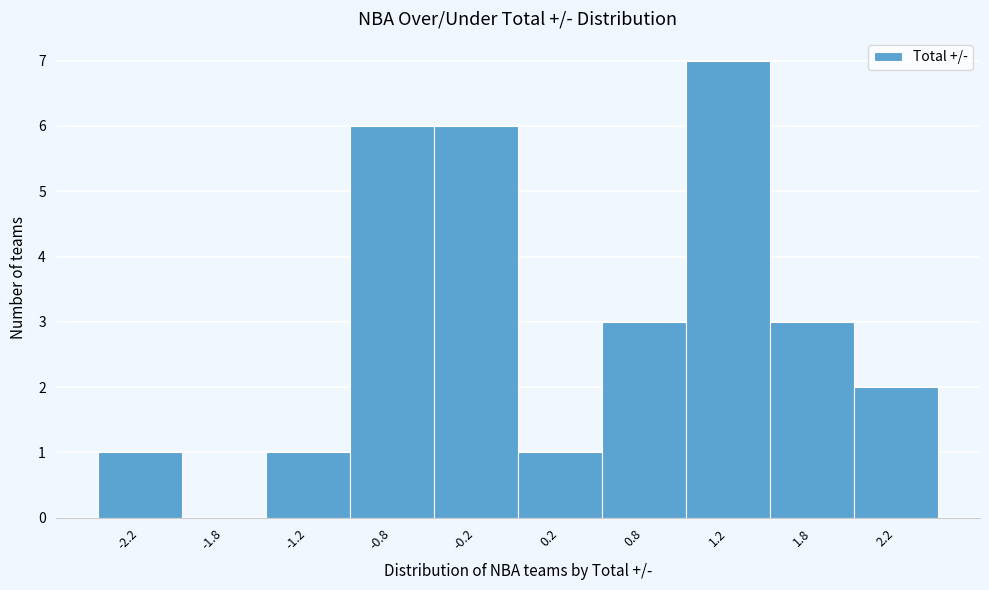

Reading left to right, list every bar in this chart as the range it spans on the x-axis followed by its height. The values are not printed on the chart, so give them approximately, as read against the axis.

-2.5 to -2.0: 1
-2.0 to -1.5: 0
-1.5 to -1.0: 1
-1.0 to -0.5: 6
-0.5 to 0.0: 6
0.0 to 0.5: 1
0.5 to 1.0: 3
1.0 to 1.5: 7
1.5 to 2.0: 3
2.0 to 2.5: 2